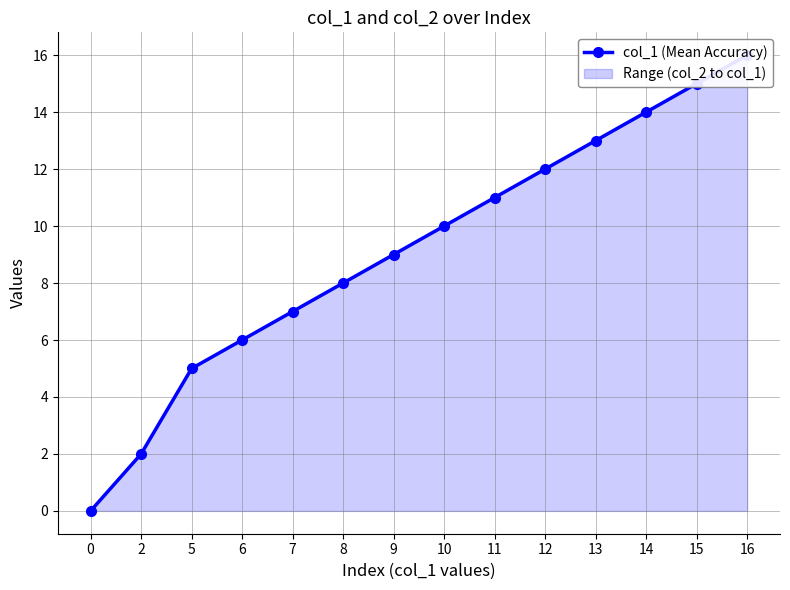

What is the change in value from 6 to 14?

+8